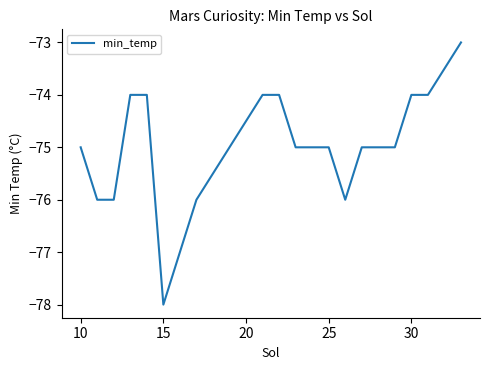

What is the difference between the maximum and minimum values?

5